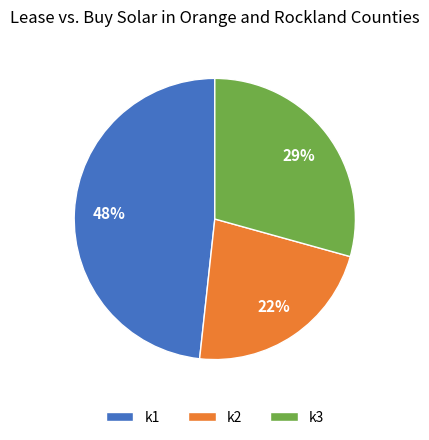

Is k1 the majority of the pie?

No